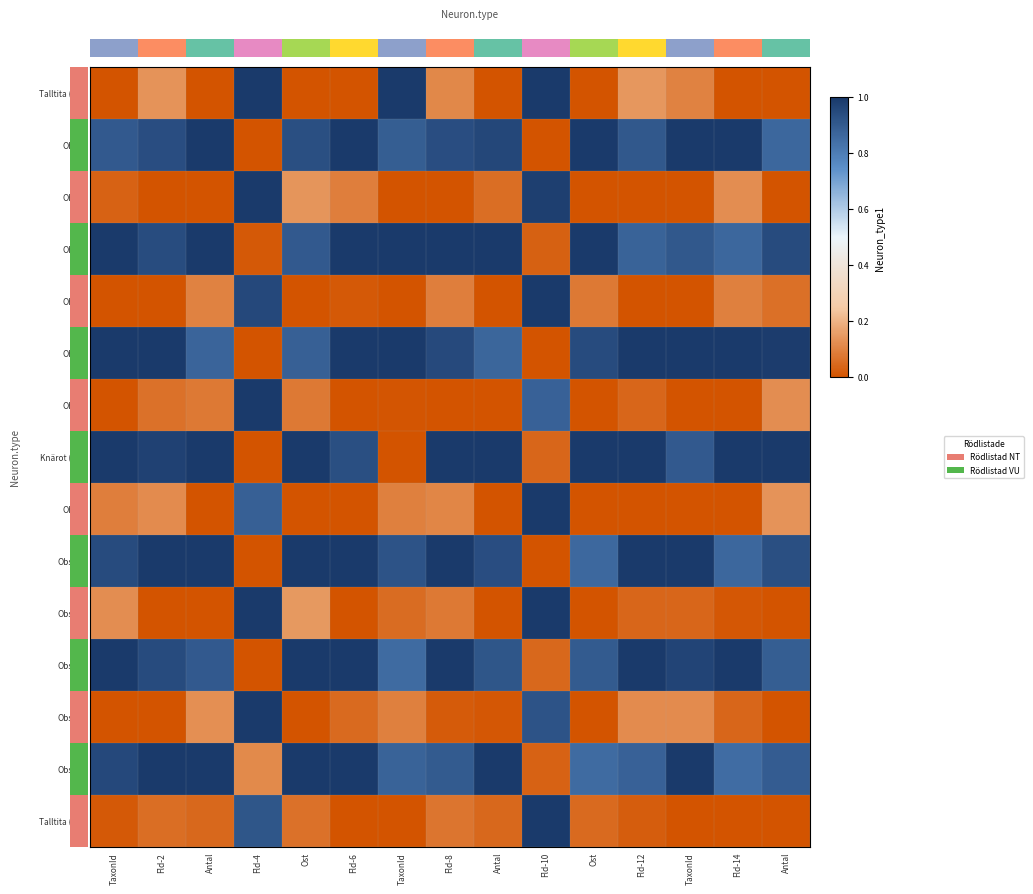

At which category is the sum across all series the highest?

Fld-10